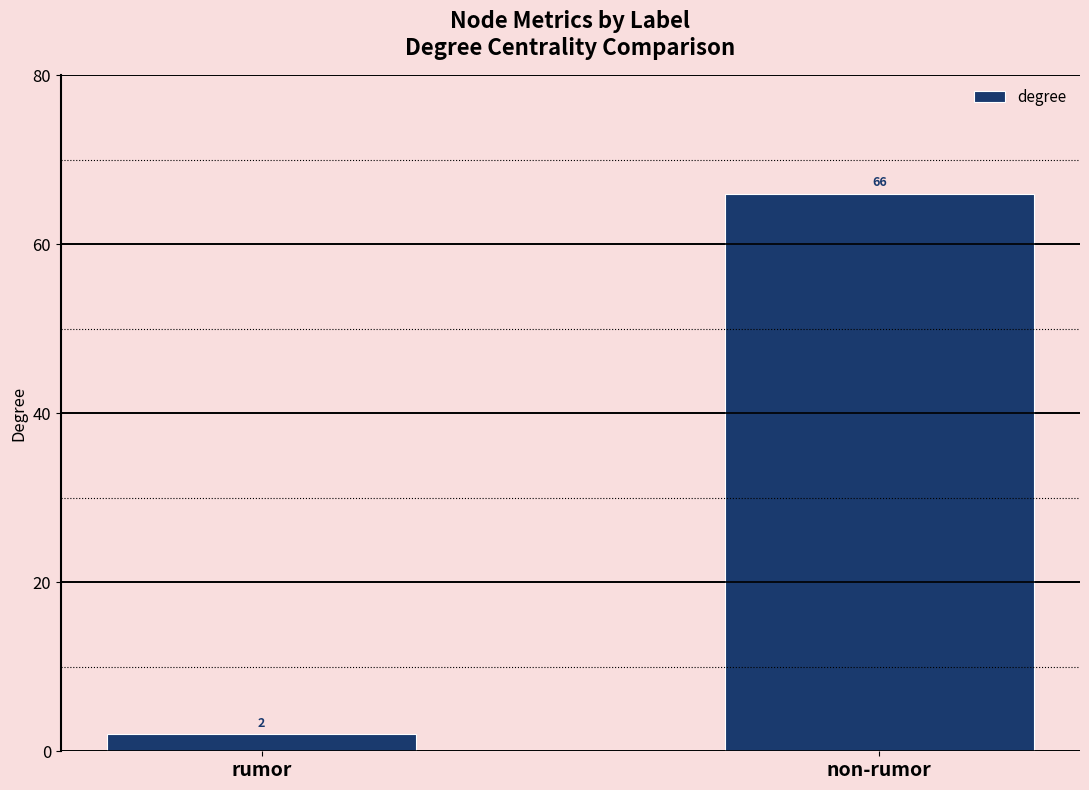

What is the value of the 2nd bar from the left?

66